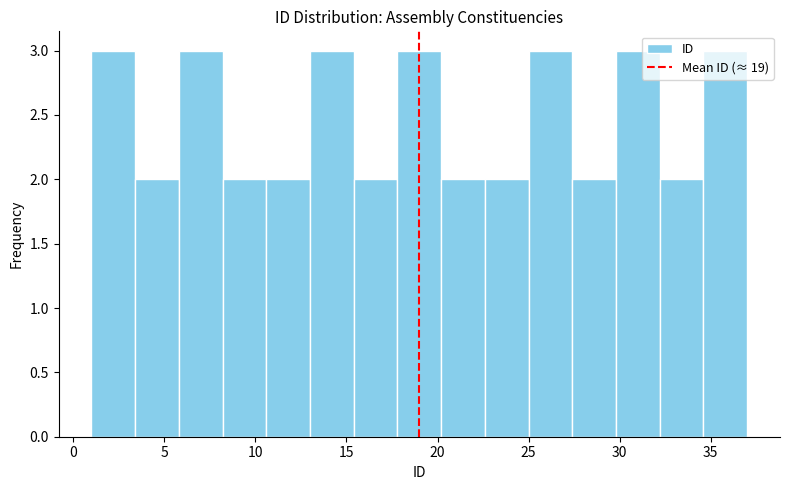

Reading left to right, list every bar in this chart as the range it spans on the x-axis followed by its height. Neither the bar edges nor the heights are printed on the chart, so give them approximately, as read against the axes.

1.0 to 3.4: 3
3.4 to 5.8: 2
5.8 to 8.2: 3
8.2 to 10.6: 2
10.6 to 13.0: 2
13.0 to 15.4: 3
15.4 to 17.8: 2
17.8 to 20.2: 3
20.2 to 22.6: 2
22.6 to 25.0: 2
25.0 to 27.4: 3
27.4 to 29.8: 2
29.8 to 32.2: 3
32.2 to 34.6: 2
34.6 to 37.0: 3